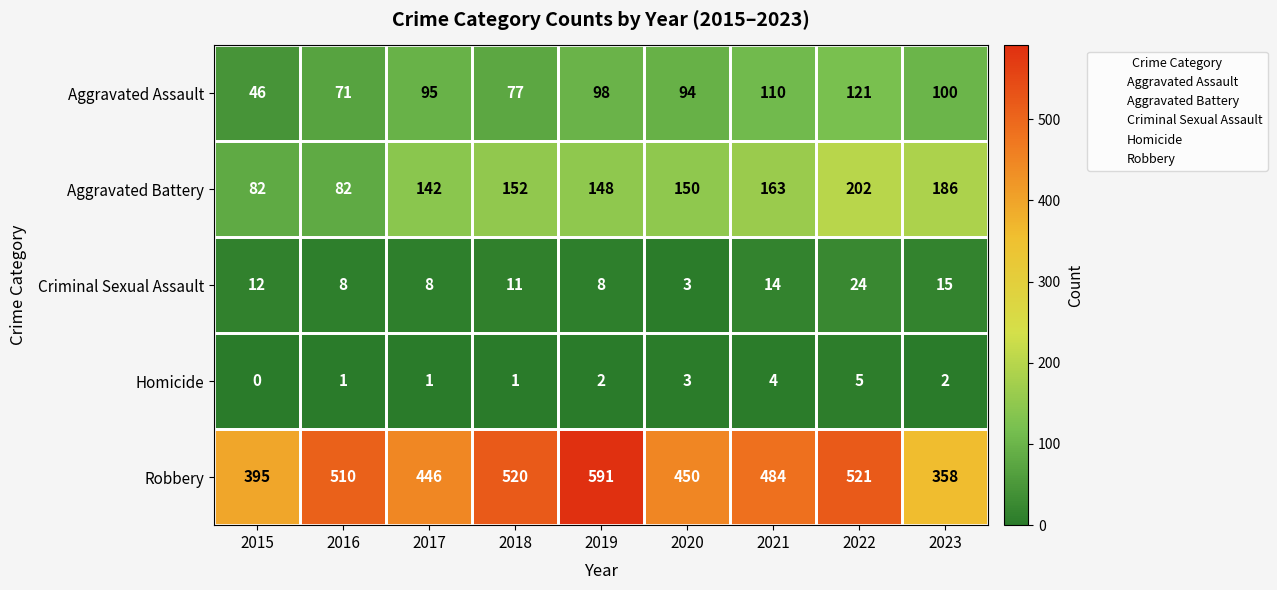

What is the difference between the maximum and minimum values in the Aggravated Assault series?

75